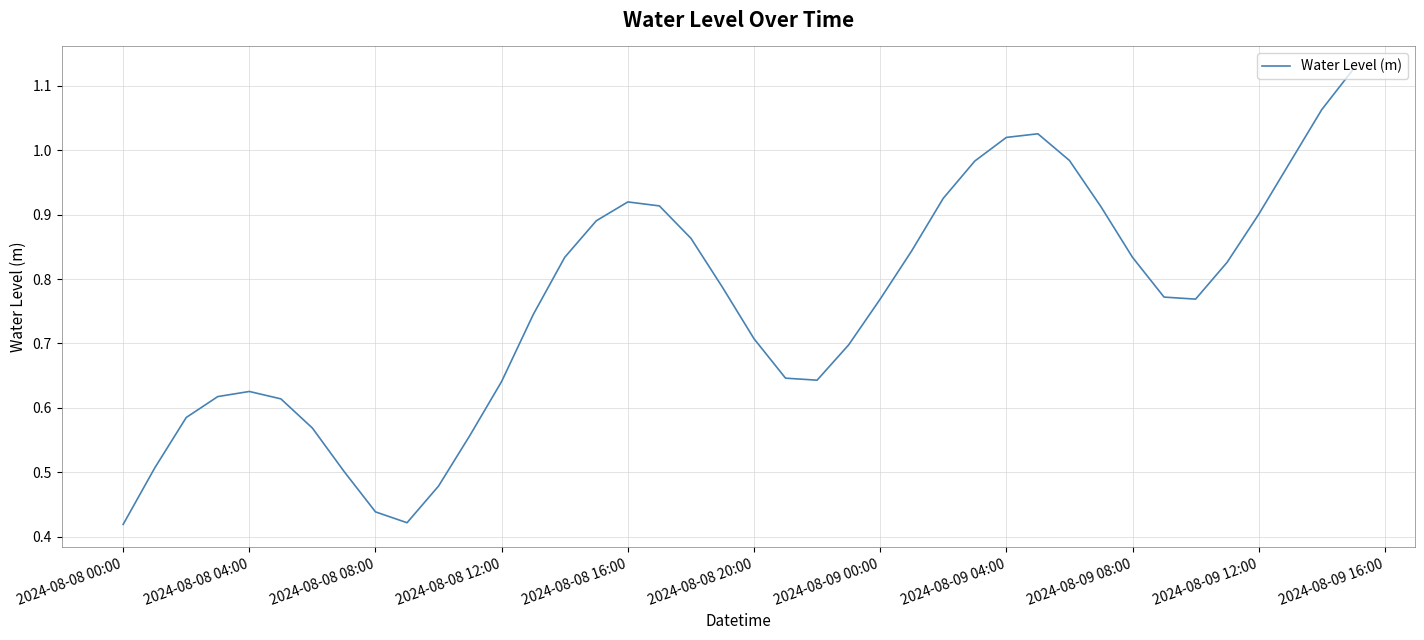

True or false: there are more than 1 points higher than both neighbors.

True